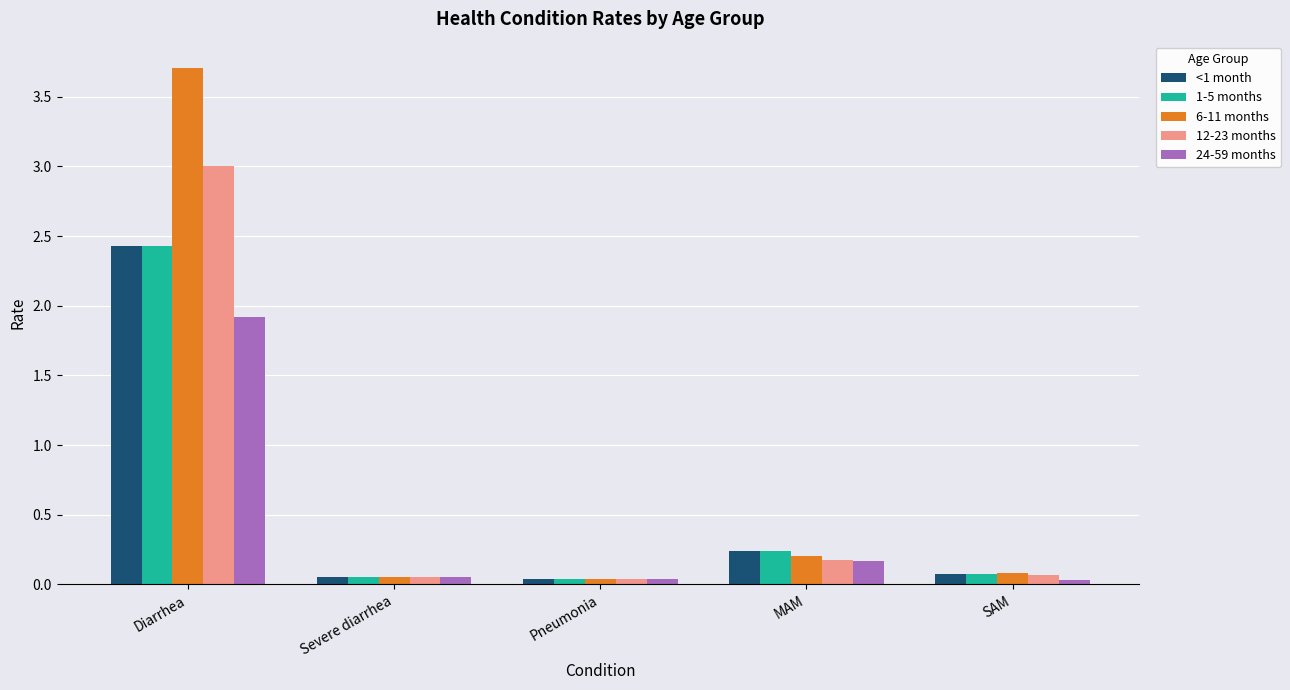

How many bars are there in total?

25